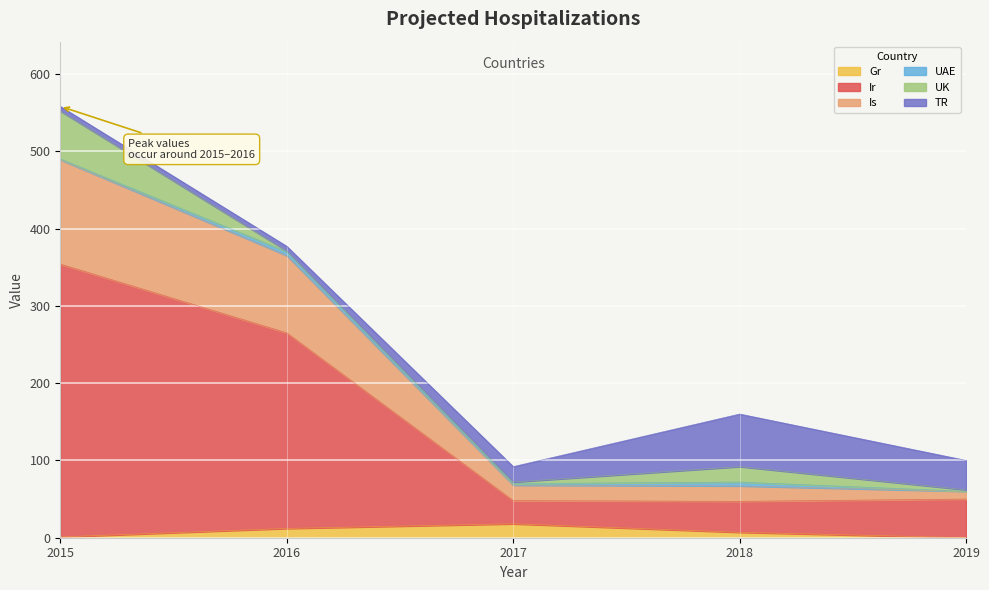

At which category is the sum across all series the highest?

2015